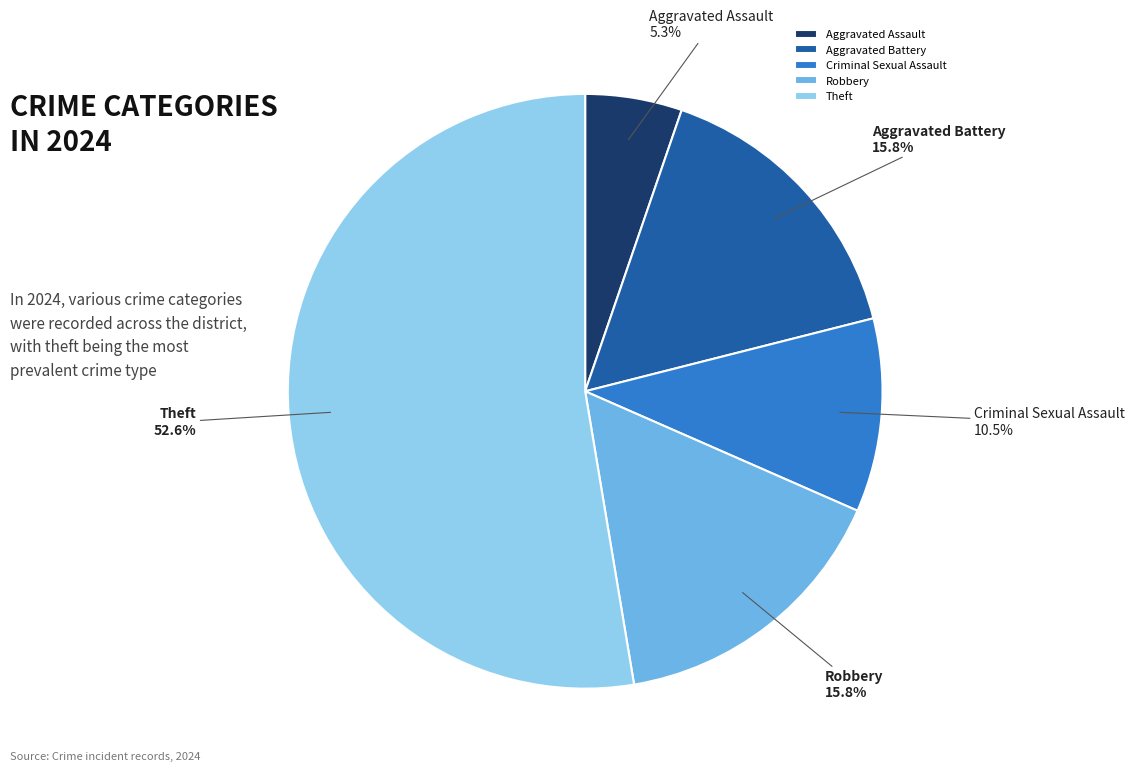

Which slice represents more than half of the pie?

Theft